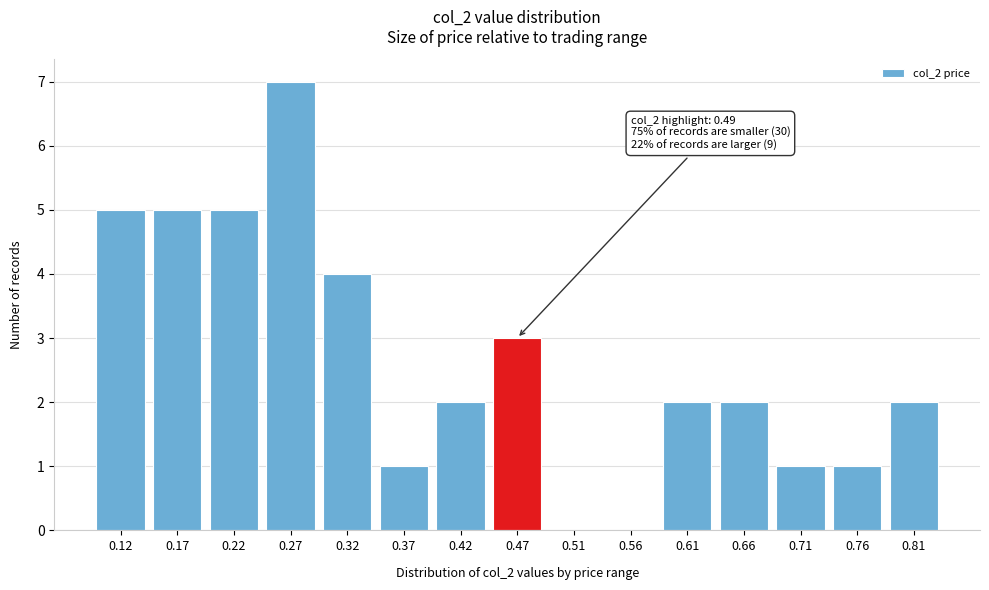

Reading right to left, transcribe all the data shown in this chart.

0.81=2	0.76=1	0.71=1	0.66=2	0.61=2	0.56=0	0.51=0	0.47=3	0.42=2	0.37=1	0.32=4	0.27=7	0.22=5	0.17=5	0.12=5